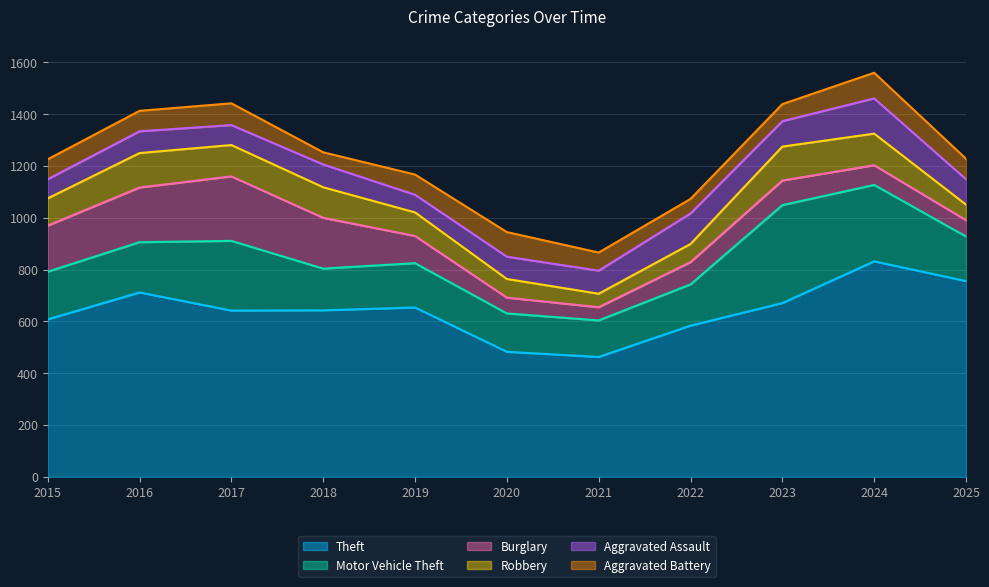

Reading right to left, extract all data points from this chart.

Theft: 756	832	671	584	463	483	654	643	642	712	608
Motor Vehicle Theft: 172	295	378	159	141	148	171	161	269	194	184
Burglary: 63	76	95	86	51	61	105	196	249	211	178
Robbery: 60	122	131	70	52	72	91	118	121	133	105
Aggravated Assault: 98	136	98	118	89	86	68	88	77	84	74
Aggravated Battery: 79	99	66	56	70	95	78	47	84	79	77